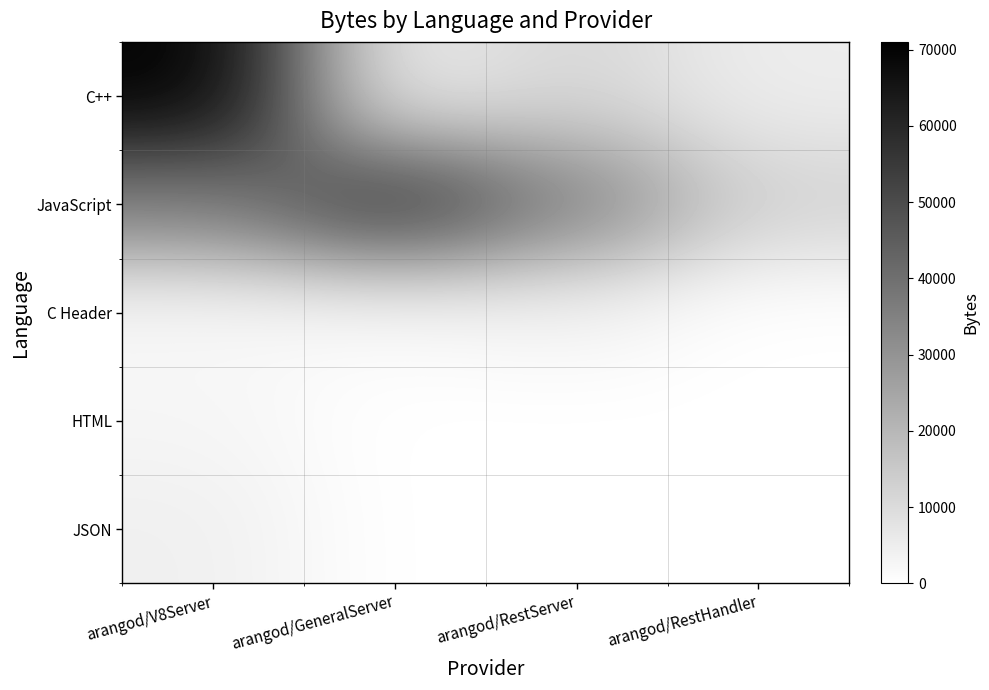

Which has a higher value, arangod/V8Server or arangod/GeneralServer?

arangod/V8Server